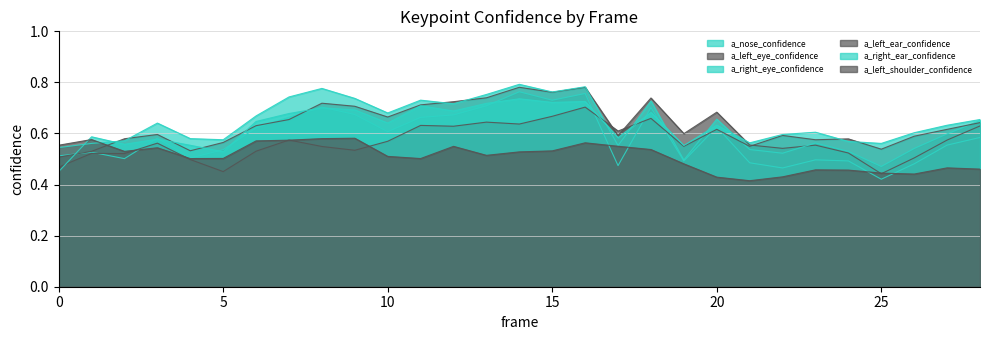

Is it true that a_right_eye_confidence equals 1.4 at 14?

False